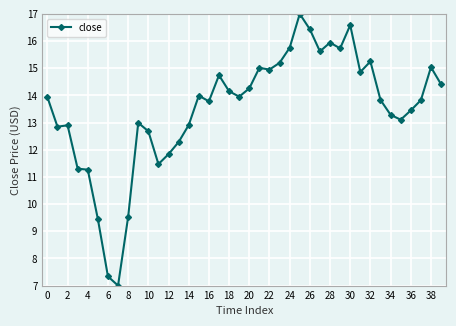

What is the minimum value shown in the chart?

7.0